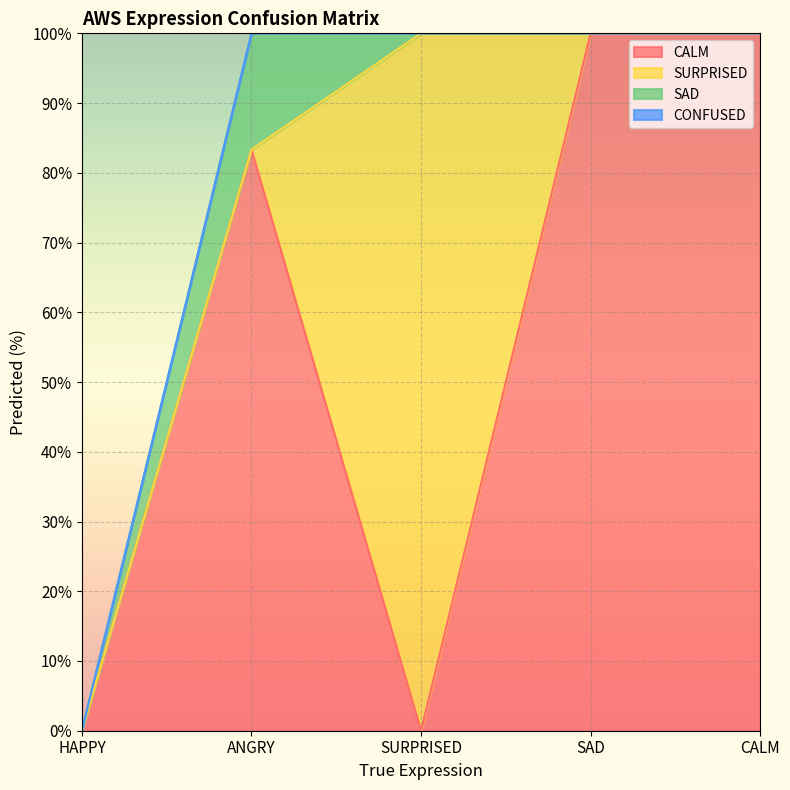

Reading left to right, what are all the values shown in this chart?

CALM: HAPPY=0.0	ANGRY=83.3	SURPRISED=0.0	SAD=100.0	CALM=100.0
SURPRISED: HAPPY=0.0	ANGRY=0.0	SURPRISED=100.0	SAD=0.0	CALM=0.0
SAD: HAPPY=0.0	ANGRY=16.7	SURPRISED=0.0	SAD=0.0	CALM=0.0
CONFUSED: HAPPY=0.0	ANGRY=0.0	SURPRISED=0.0	SAD=0.0	CALM=0.0